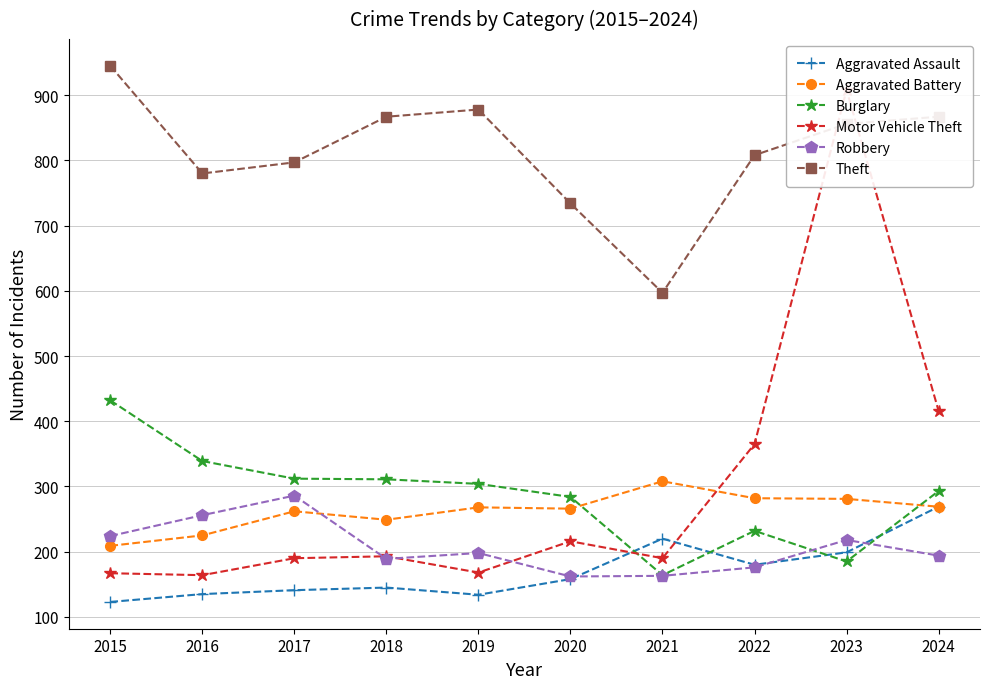

Is the value of Robbery at 2015 greater than the value of Theft at 2024?

No